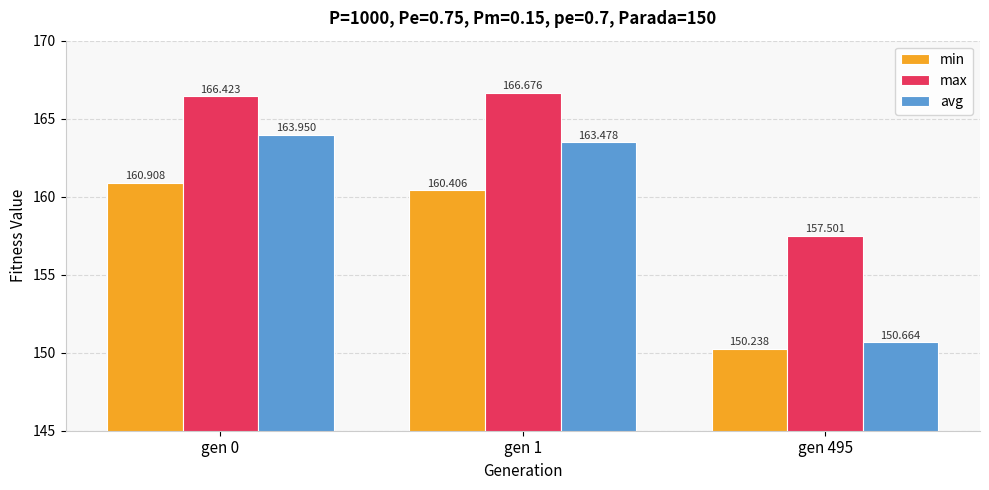

How many data points in max are above 166?

2